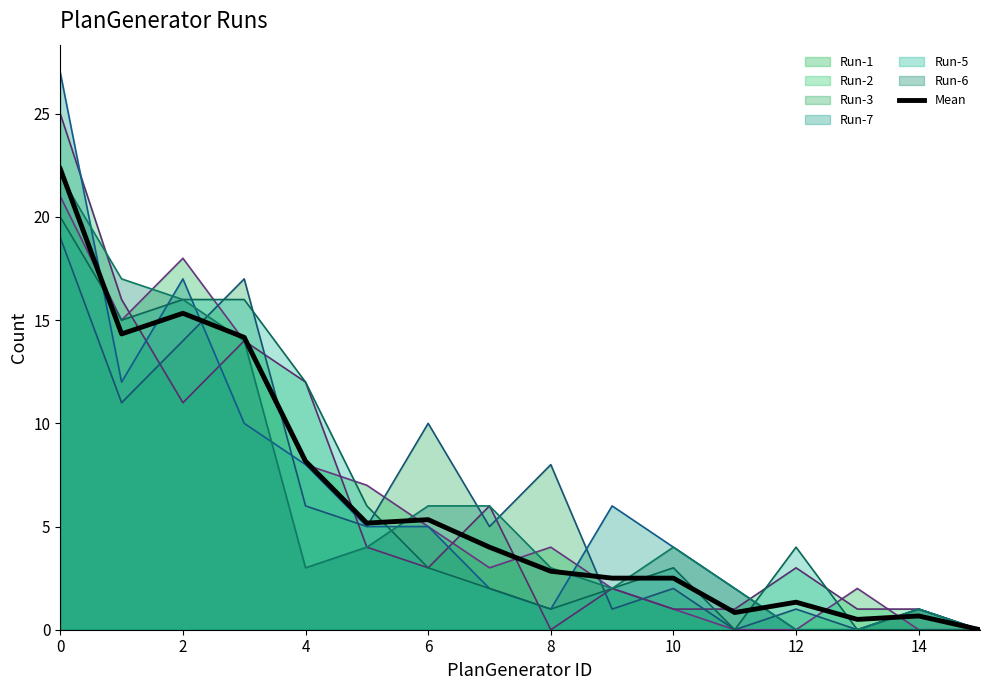

Which series has the largest range (max minus min)?

Run-7